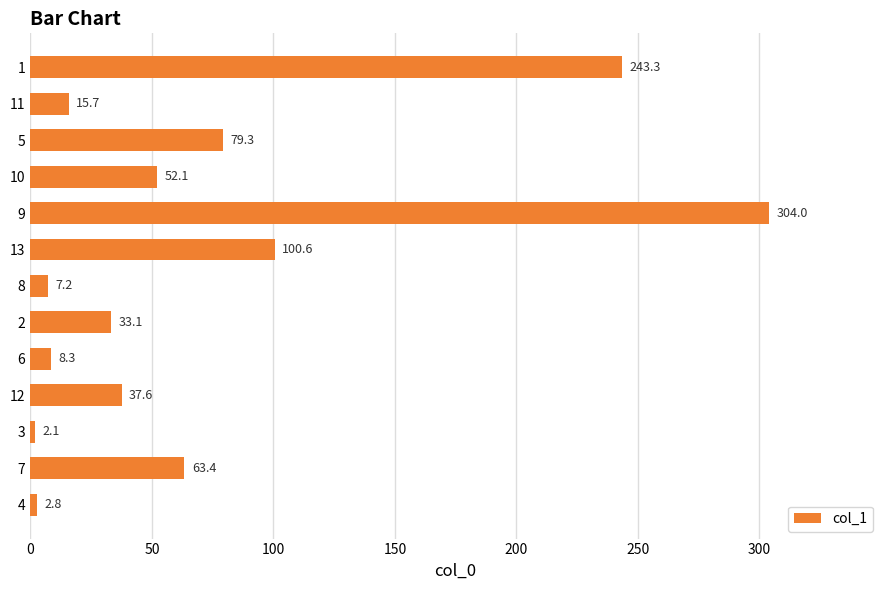

What is the sum of all values?

949.5